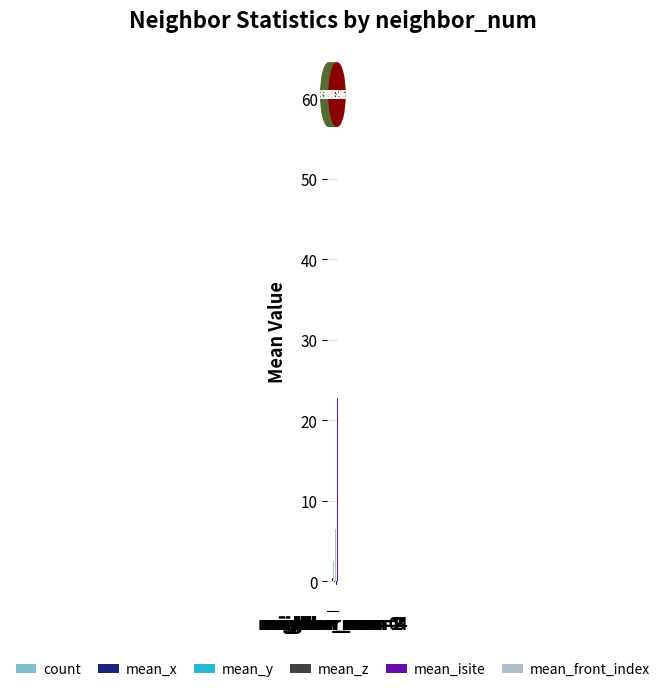

Which series has the largest total across all categories?

mean_isite